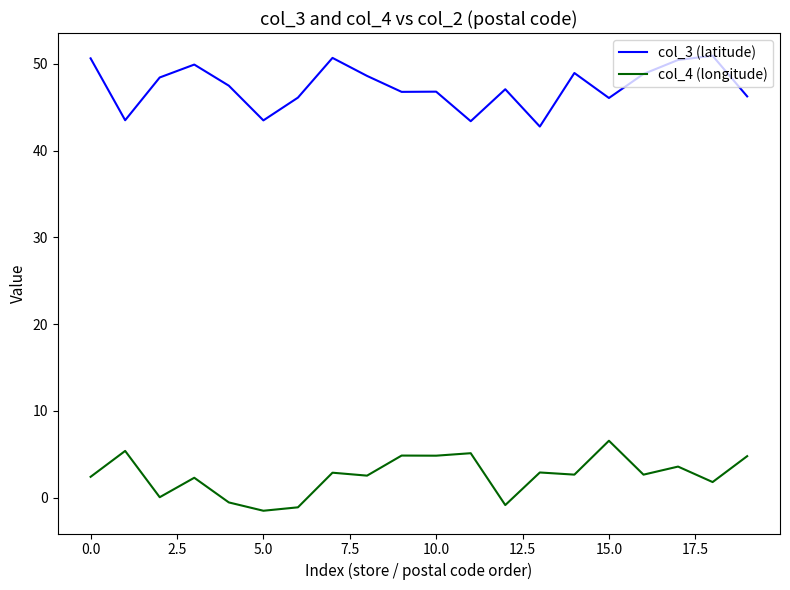

What is the sum of all col_3 (latitude) values?

947.2